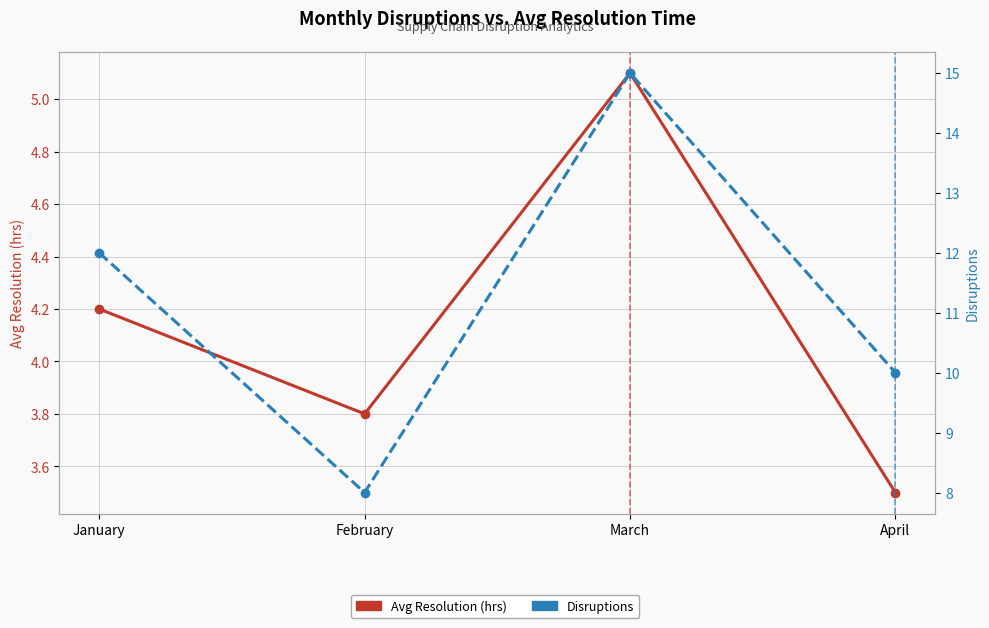

True or false: Avg Resolution (hrs) and Disruptions cross at least once.

False